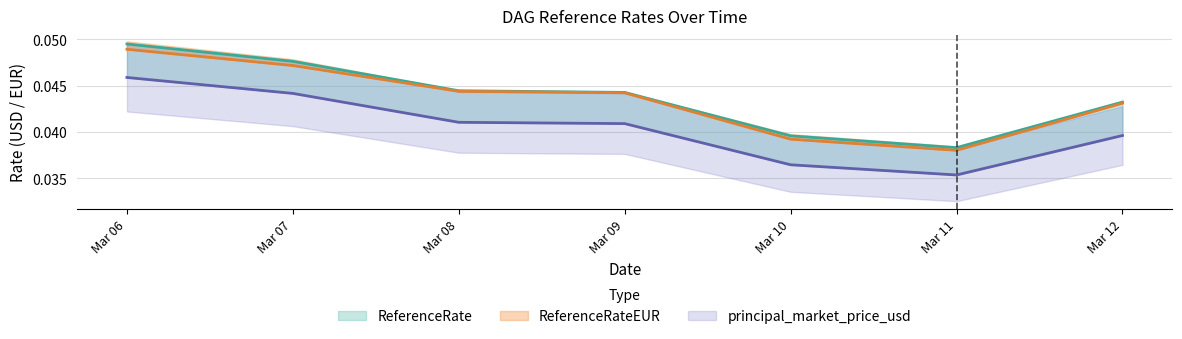

Which series has the largest total across all categories?

ReferenceRate